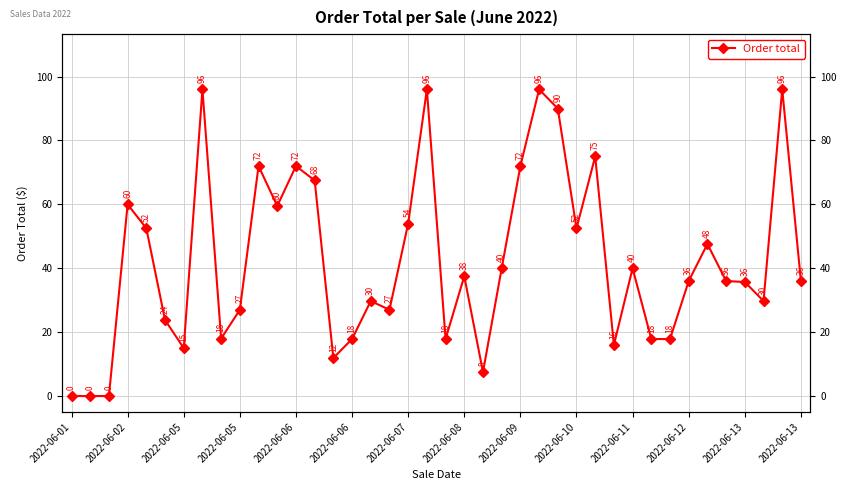

Is it true that the value at 31 is 27.9?

False